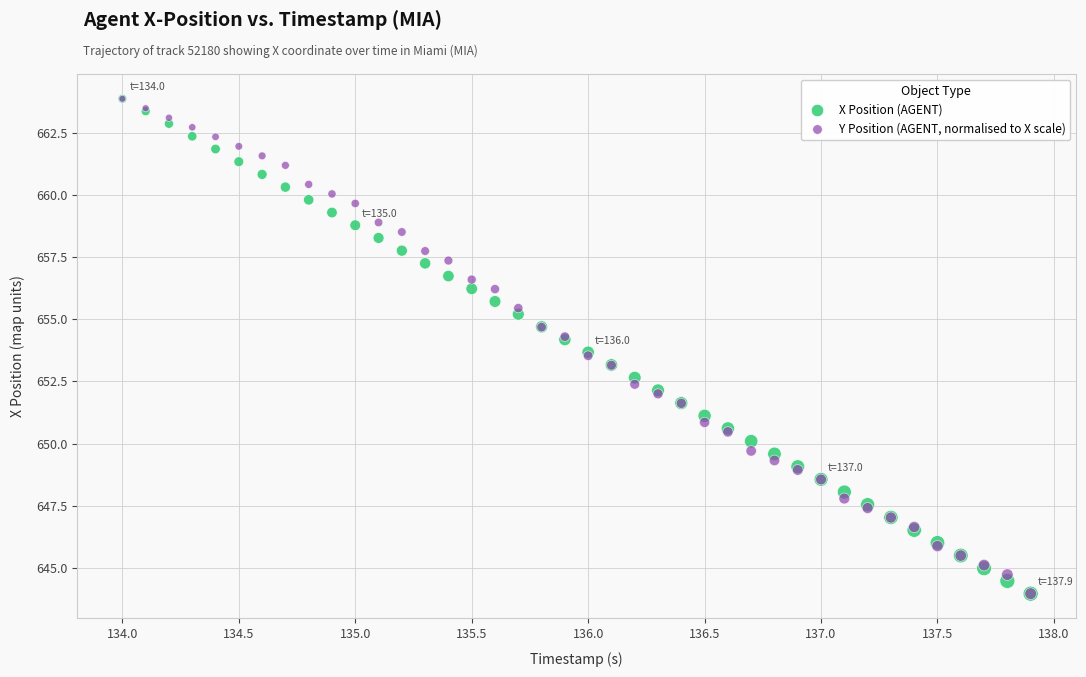

What are all the series names shown in the legend?

X Position (AGENT), Y Position (AGENT, normalised to X scale)